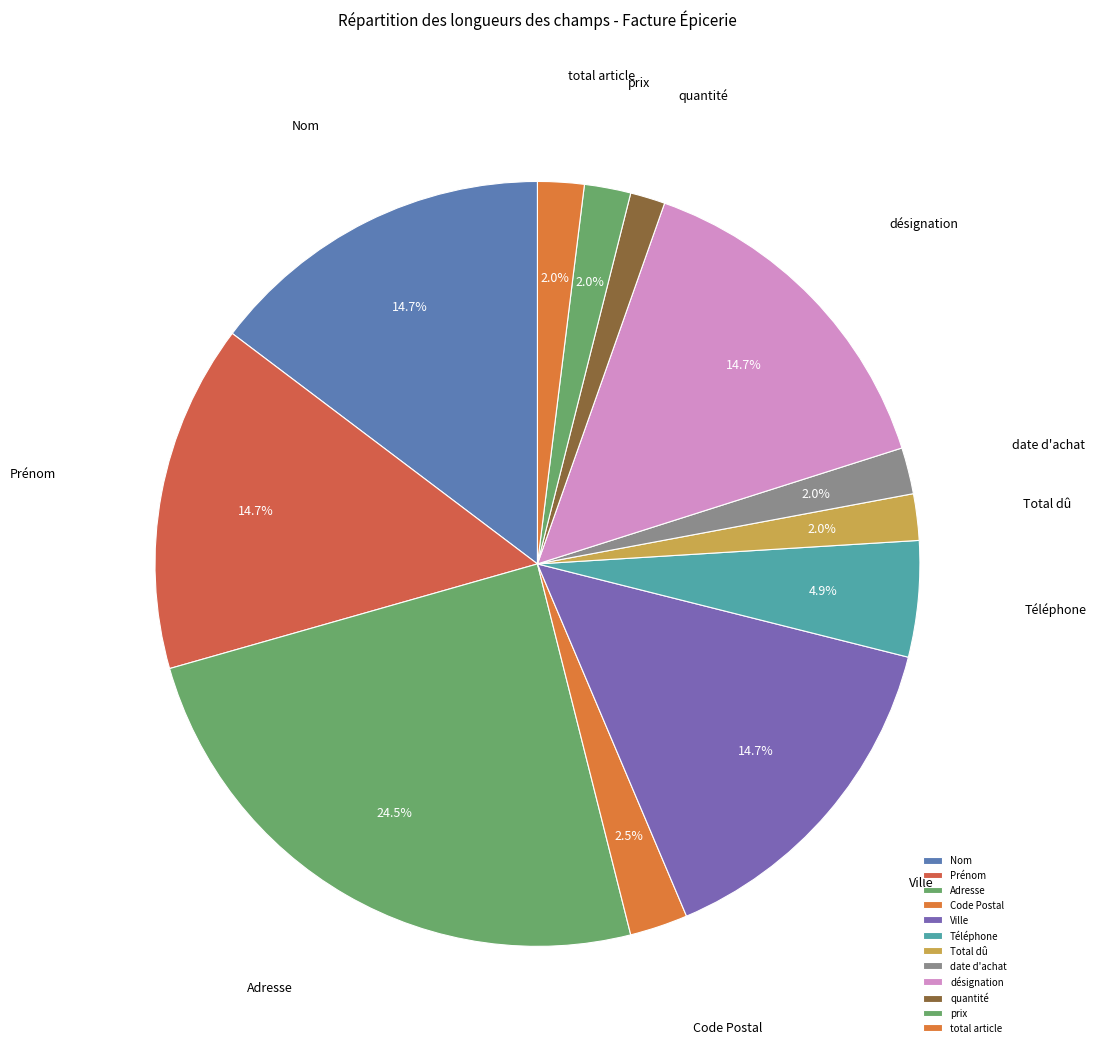

Combined, what portion of the pie is date d'achat and Téléphone?

6.9%